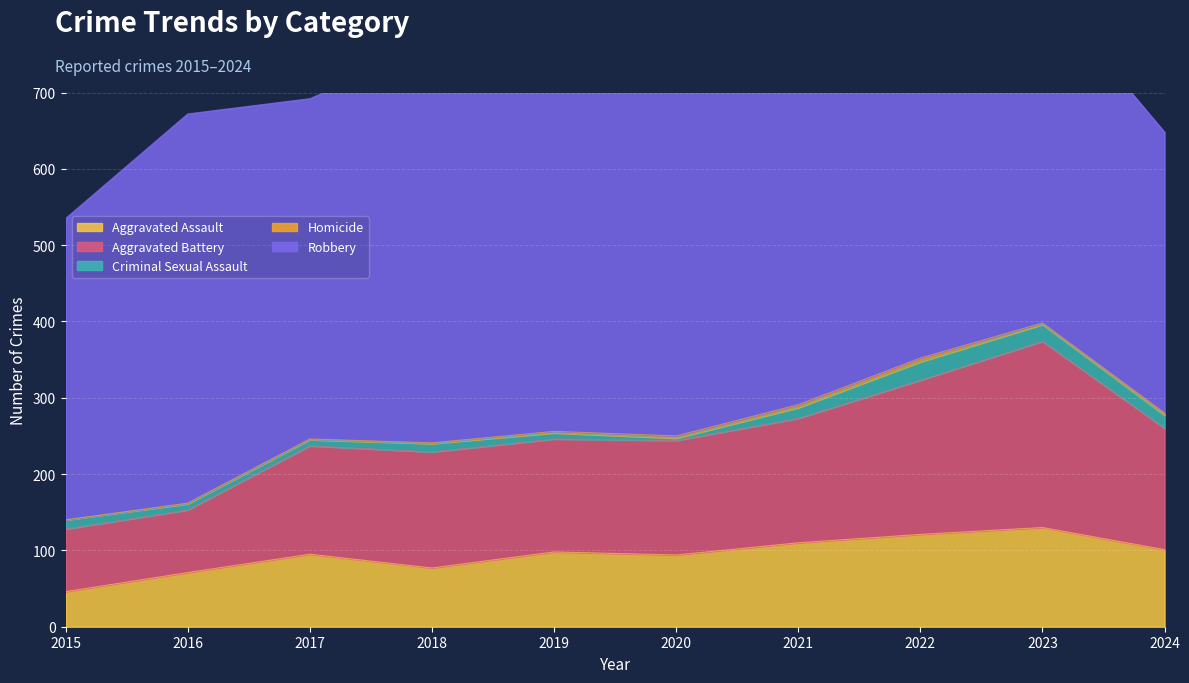

Which category has the lowest value in the Robbery series?

2024